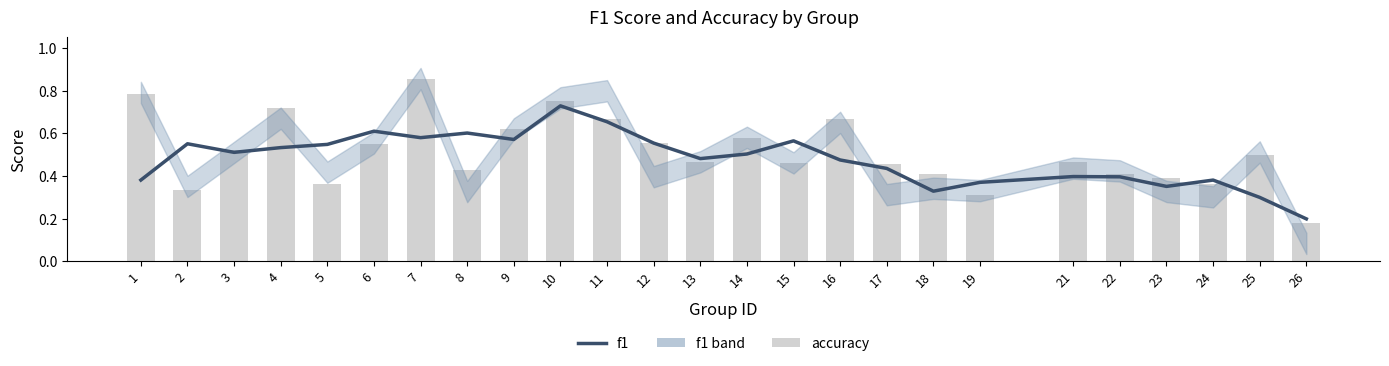

Rank the series by their average value, from lowest to highest.

f1, accuracy